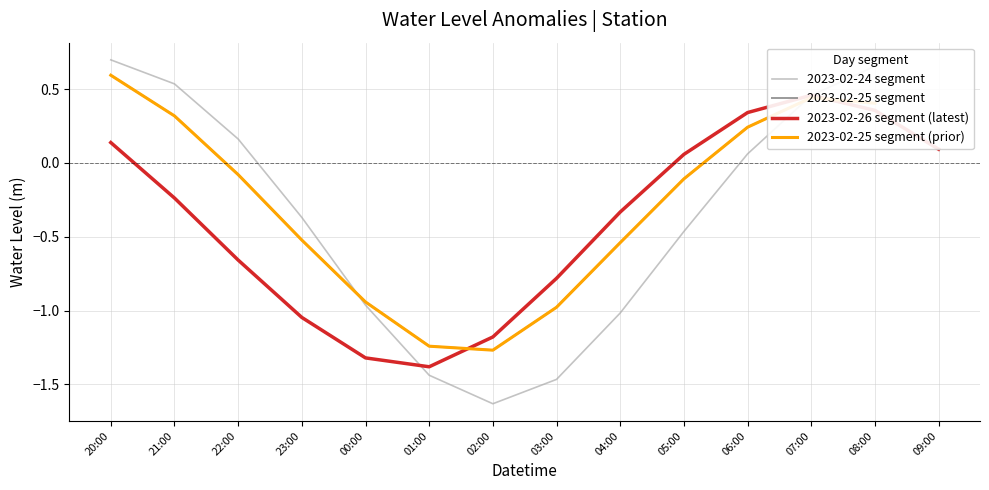

How many data points are above 0?

17